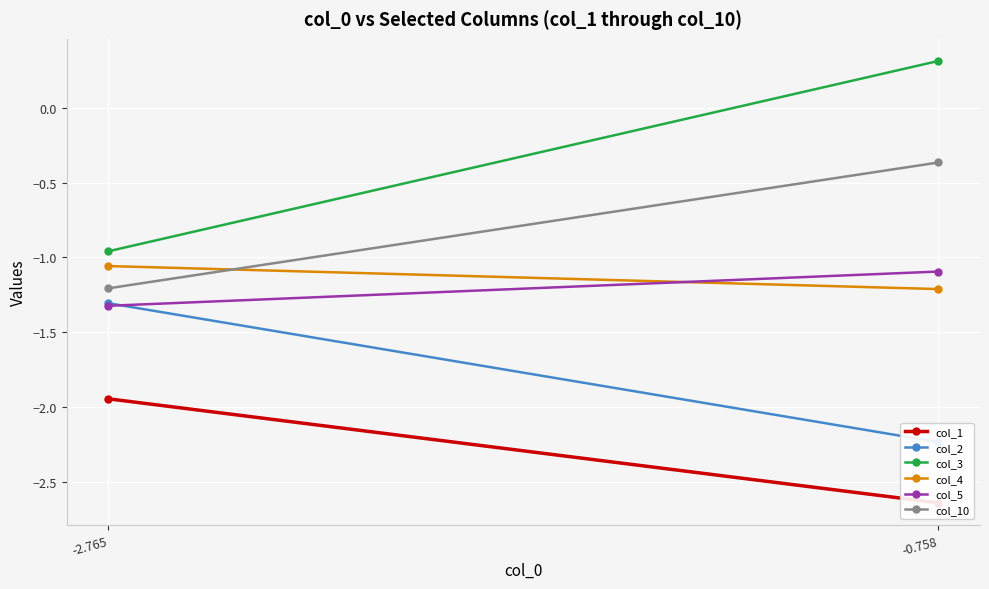

Reading left to right, extract all data points from this chart.

col_1: -1.9	-2.6
col_2: -1.3	-2.2
col_3: -1.0	0.3
col_4: -1.1	-1.2
col_5: -1.3	-1.1
col_10: -1.2	-0.4